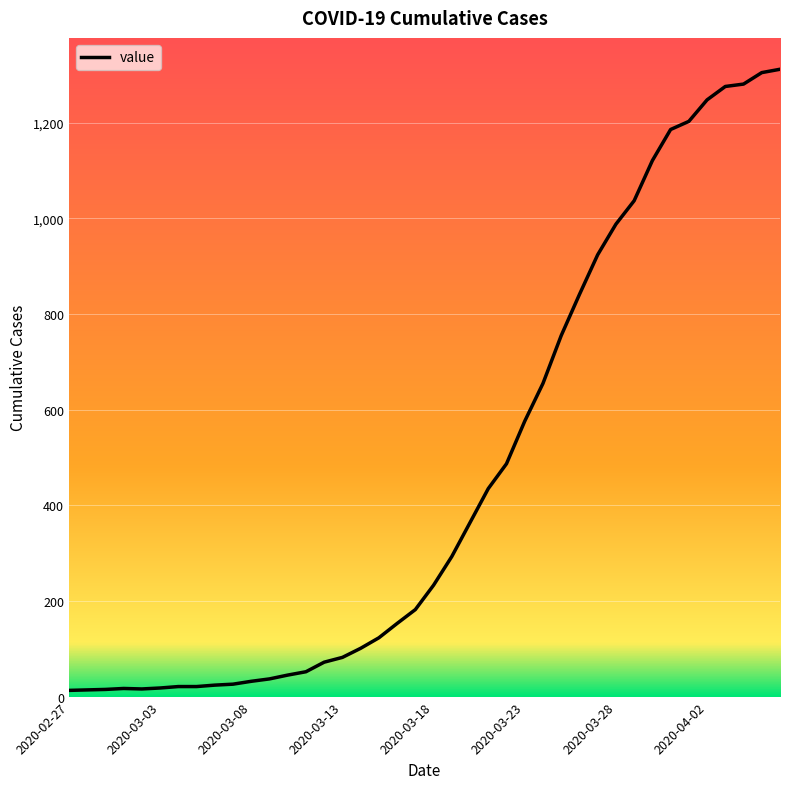

What is the maximum value shown in the chart?

1312